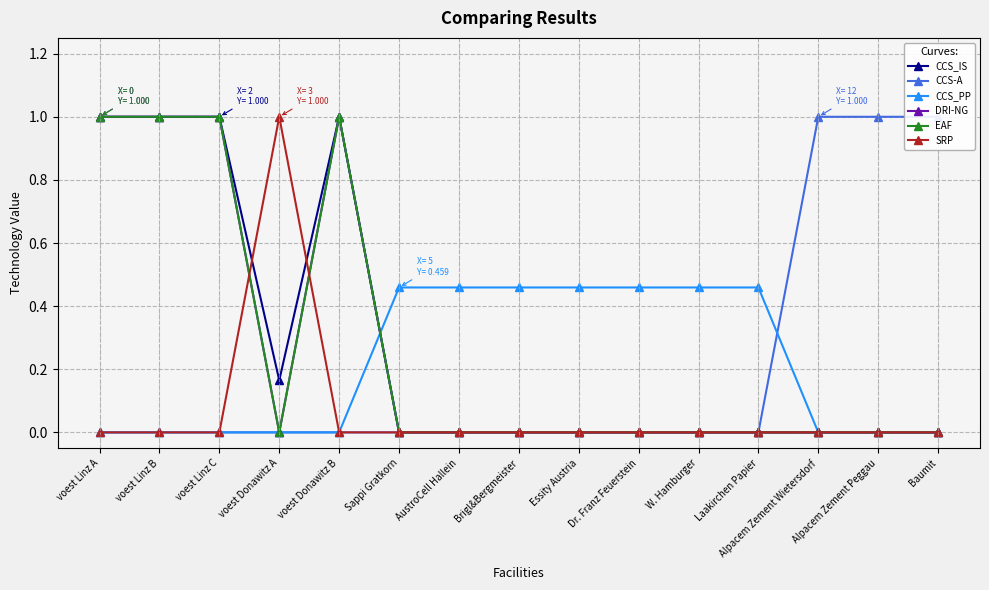

Count the number of data series in this chart.

6